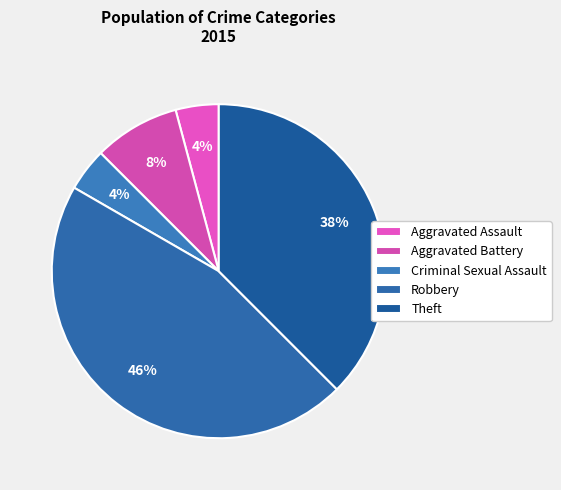

To the nearest percent, what is the difference between the largest and smallest slice percentages?

42%